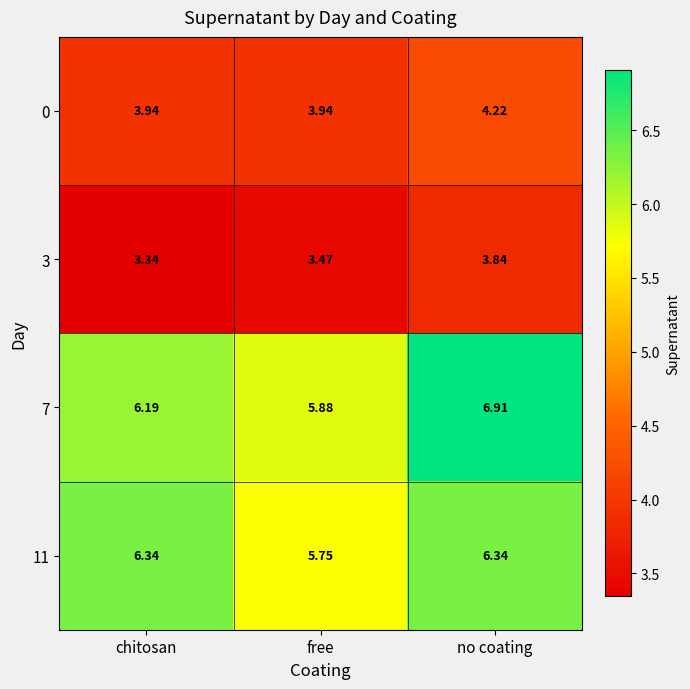

How many data points does each series have?

3